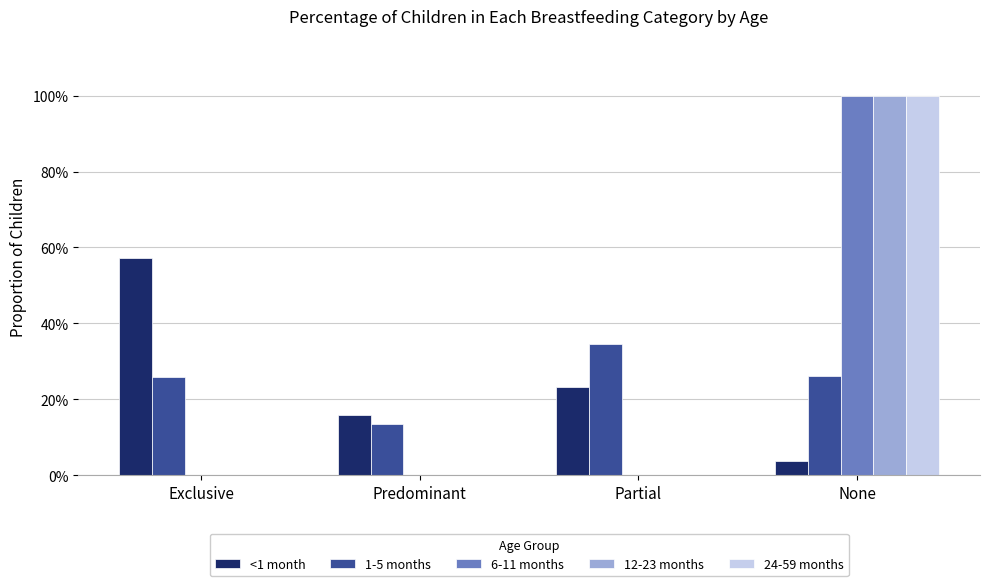

Reading left to right, what are all the values shown in this chart?

<1 month: Exclusive=0.6	Predominant=0.2	Partial=0.2	None=0.0
1-5 months: Exclusive=0.3	Predominant=0.1	Partial=0.3	None=0.3
6-11 months: Exclusive=0.0	Predominant=0.0	Partial=0.0	None=1.0
12-23 months: Exclusive=0.0	Predominant=0.0	Partial=0.0	None=1.0
24-59 months: Exclusive=0.0	Predominant=0.0	Partial=0.0	None=1.0